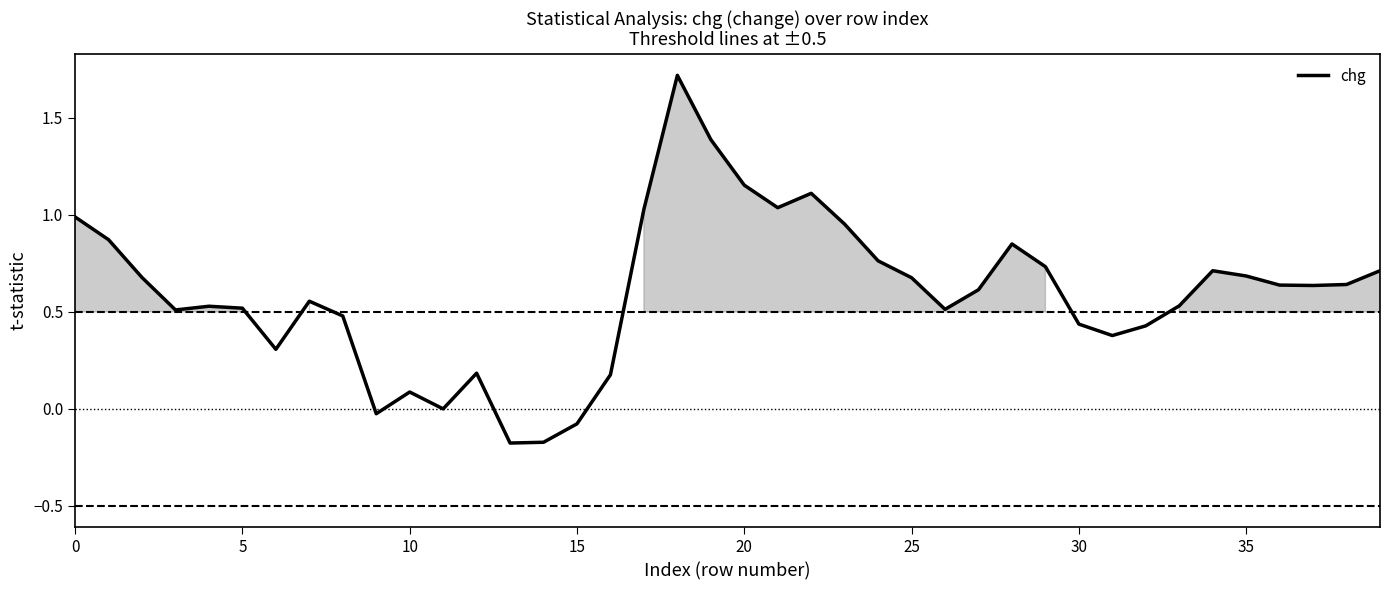

Between 38 and 26, which is larger?

38